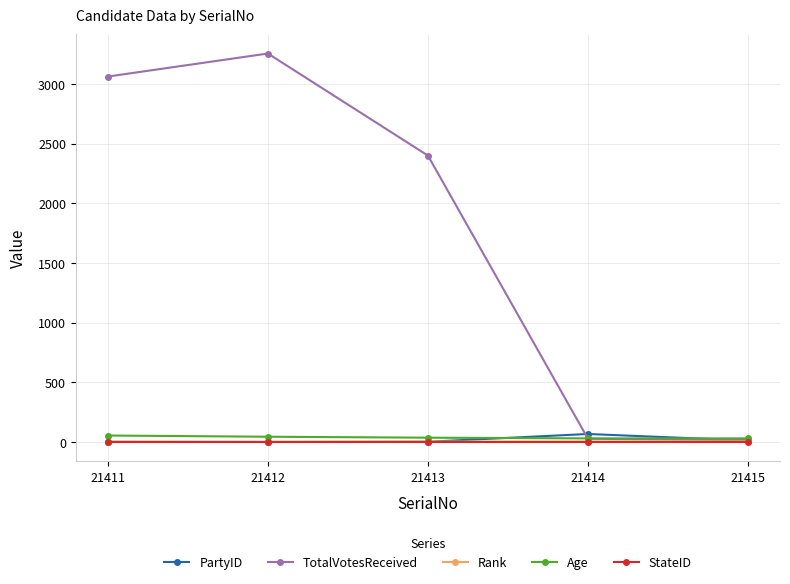

At how many categories does at least one series exceed 1737?

3